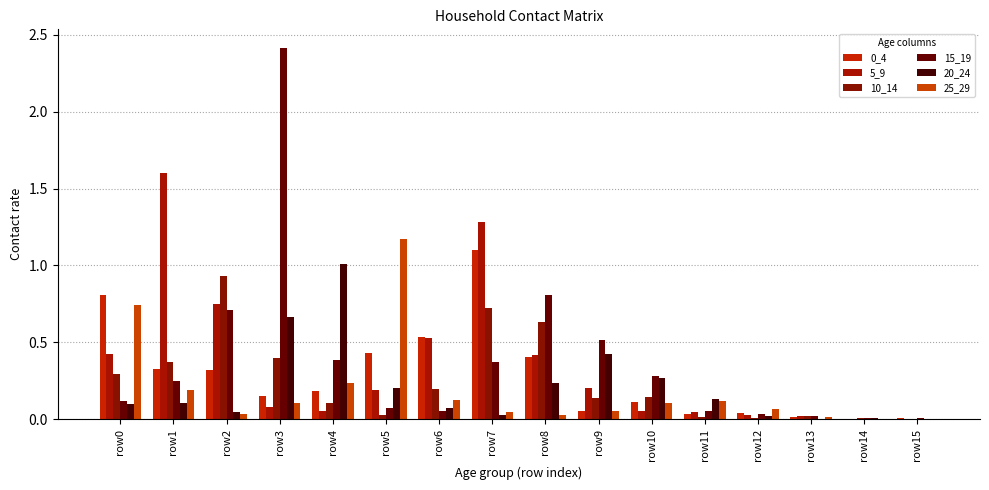

Reading left to right, extract all data points from this chart.

0_4: 0.8	0.3	0.3	0.2	0.2	0.4	0.5	1.1	0.4	0.1	0.1	0.0	0.0	0.0	0.0	0.0
5_9: 0.4	1.6	0.7	0.1	0.1	0.2	0.5	1.3	0.4	0.2	0.1	0.0	0.0	0.0	0.0	0.0
10_14: 0.3	0.4	0.9	0.4	0.1	0.0	0.2	0.7	0.6	0.1	0.1	0.0	0.0	0.0	0.0	0.0
15_19: 0.1	0.3	0.7	2.4	0.4	0.1	0.1	0.4	0.8	0.5	0.3	0.1	0.0	0.0	0.0	0.0
20_24: 0.1	0.1	0.0	0.7	1.0	0.2	0.1	0.0	0.2	0.4	0.3	0.1	0.0	0.0	0.0	0.0
25_29: 0.7	0.2	0.0	0.1	0.2	1.2	0.1	0.0	0.0	0.1	0.1	0.1	0.1	0.0	0.0	0.0